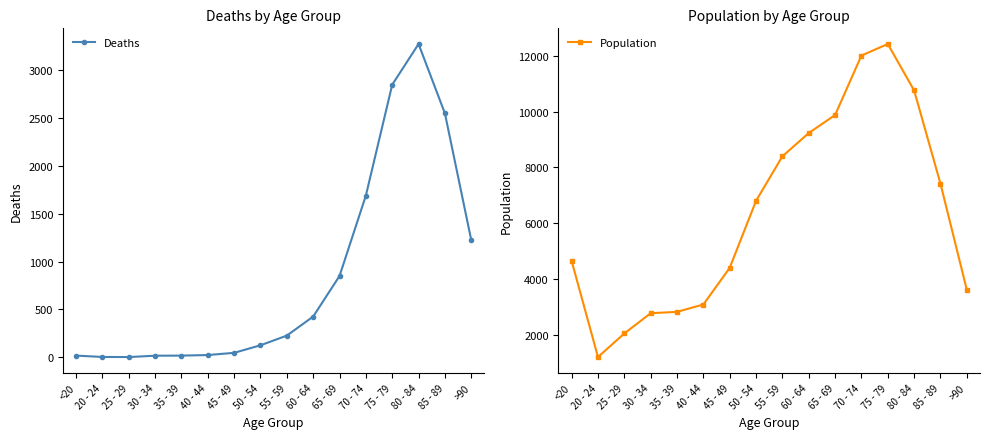

What is the difference between the maximum and minimum values in the Deaths series?

3270